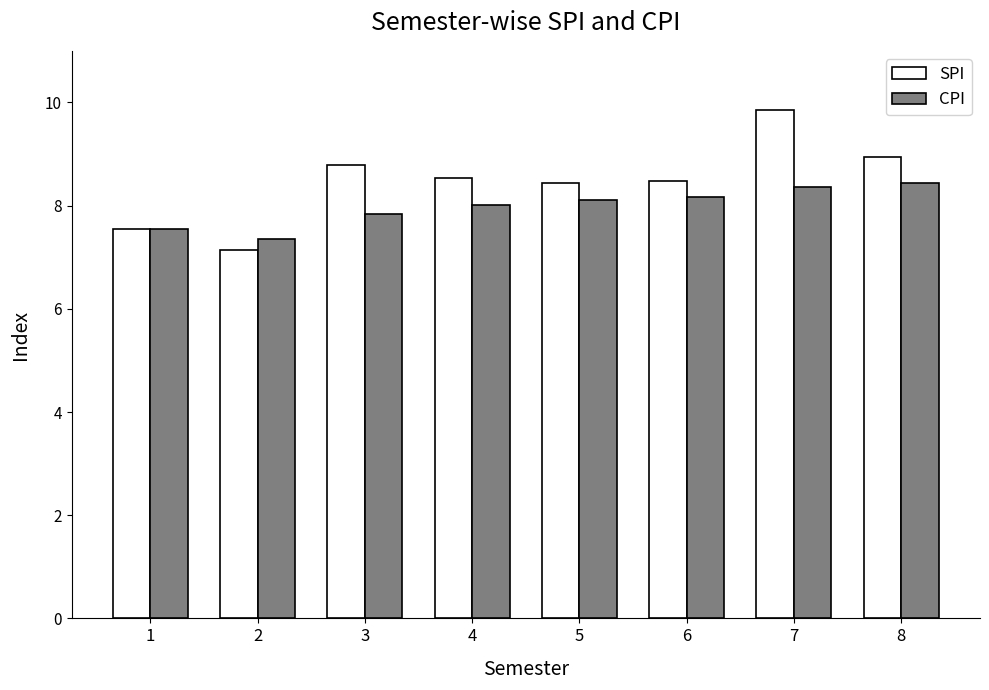

True or false: CPI has a value of 2.8 at 2.

False